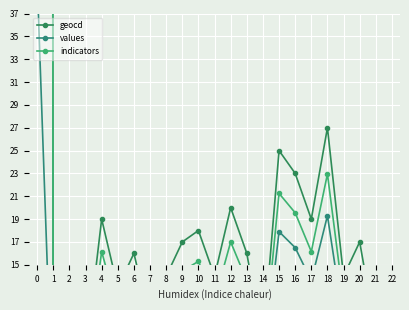

Is the value of indicators at 12 greater than the value of values at 7?

Yes